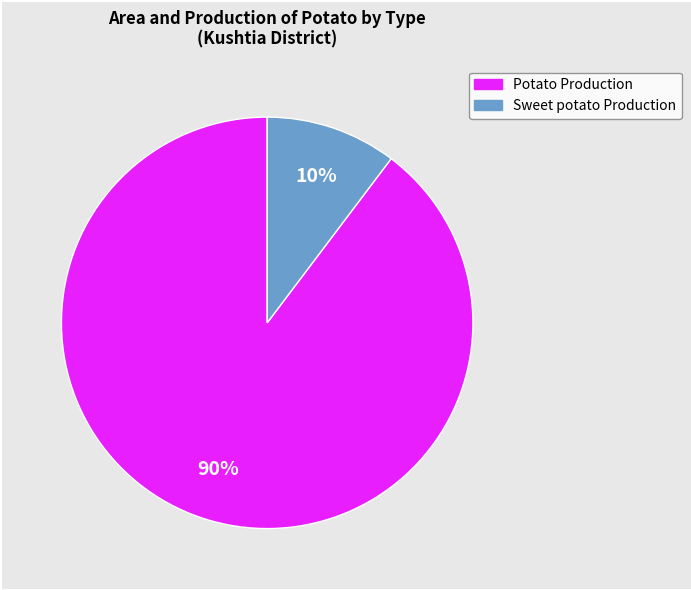

To the nearest percent, what is the average slice percentage?

50%